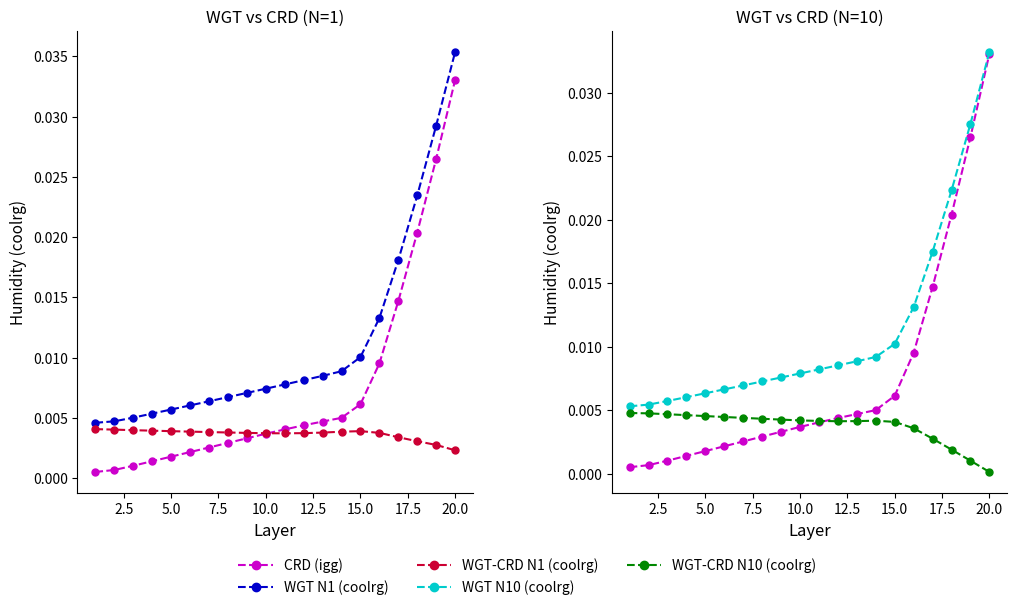

Which series has the widest spread of values?

CRD (igg)